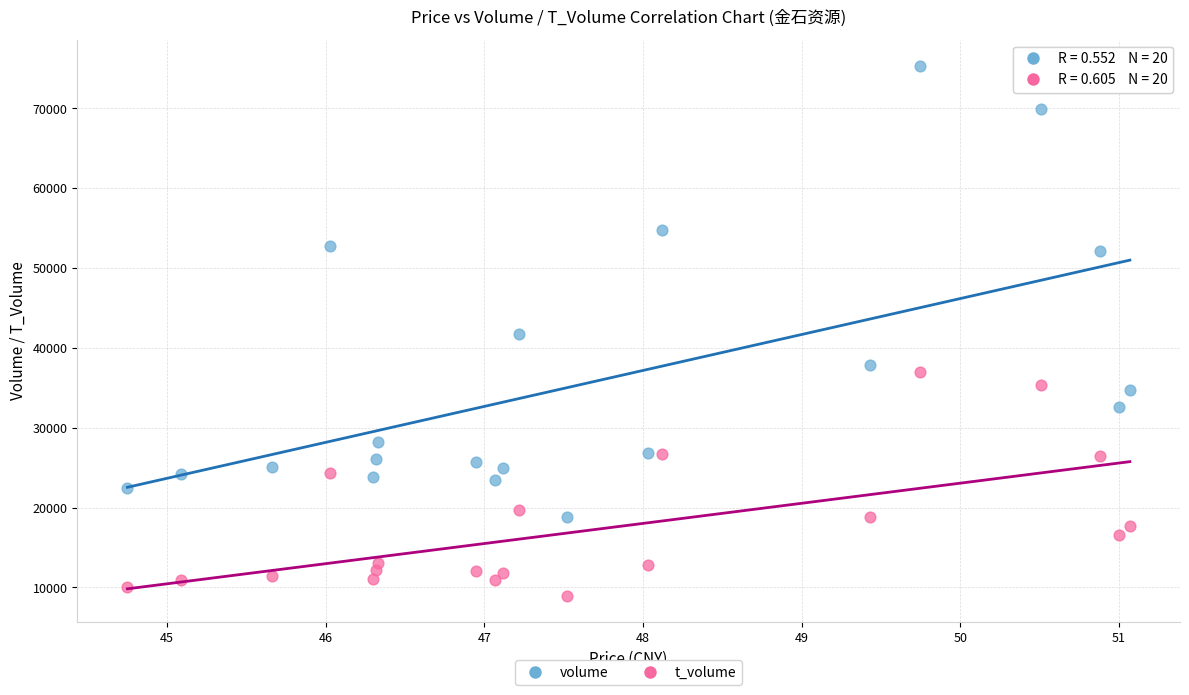

Across all data points, what is the range of Y values (max minus min)?

66302